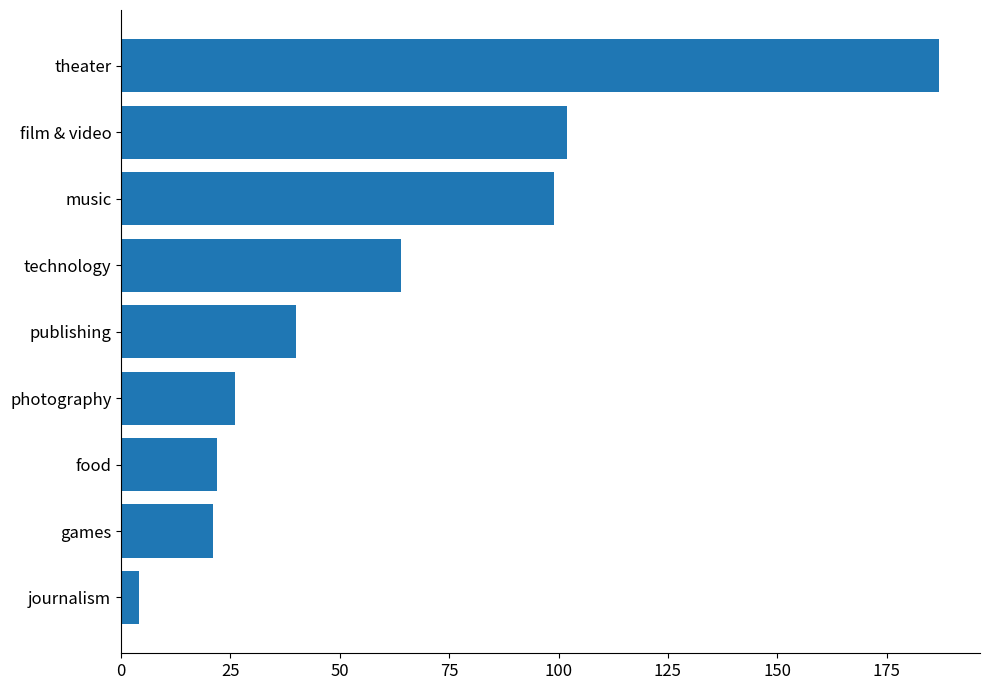

Between music and technology, which is larger?

music